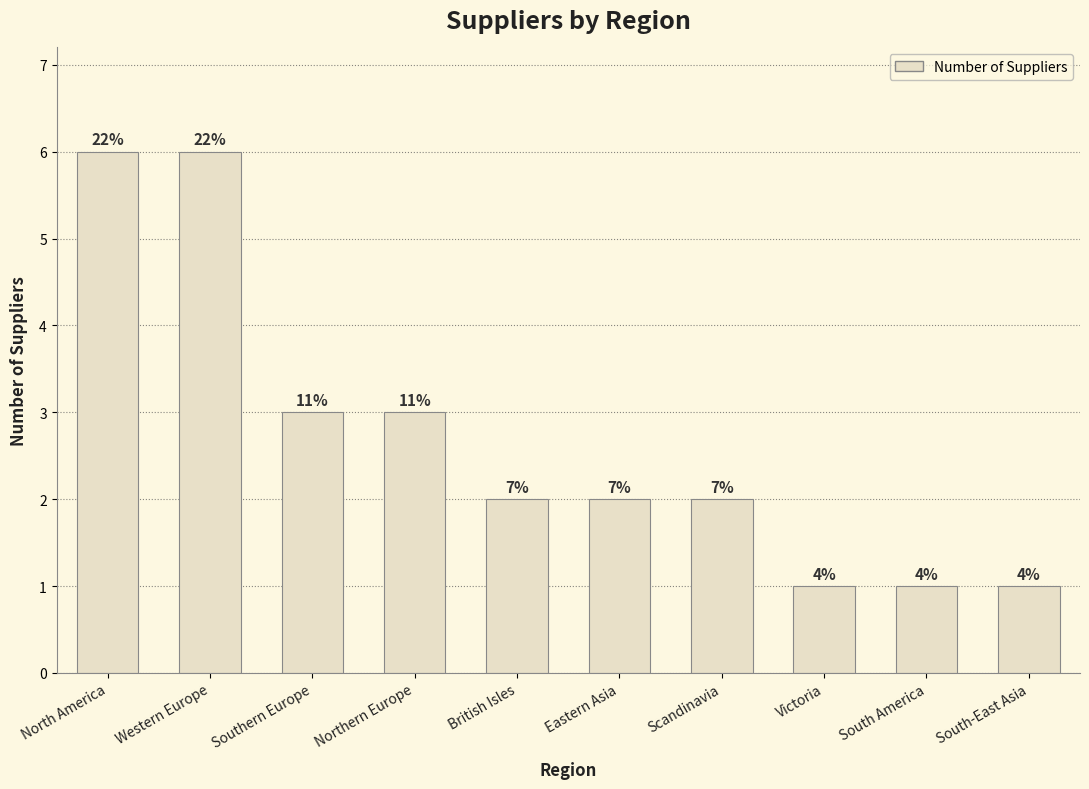

What is the label of the 9th bar from the left?

South America